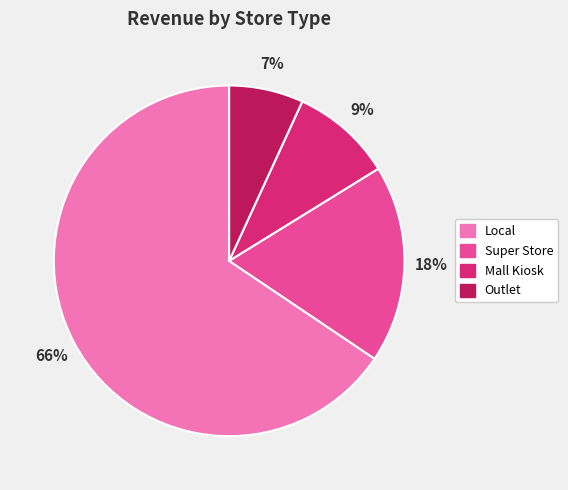

Is there any slice that represents more than half of the pie?

Yes